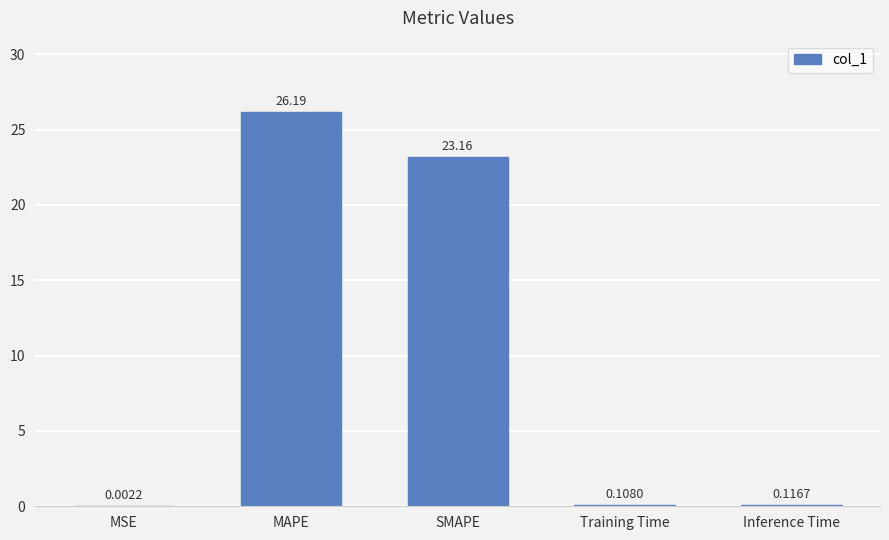

What is the average value?

9.9